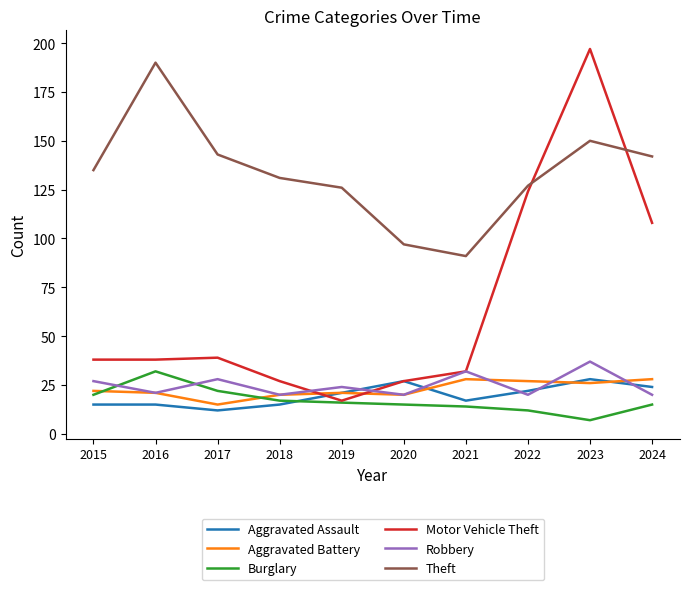

Is this an area chart (filled region under the line)?

No